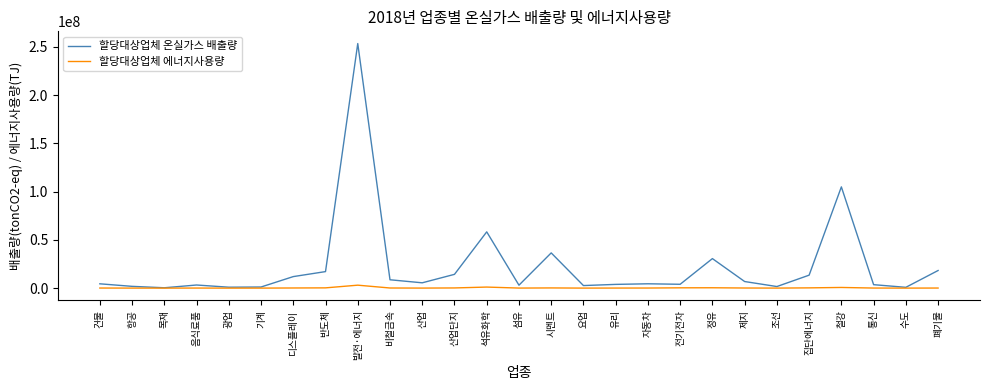

What is the greatest value displayed?

253361741